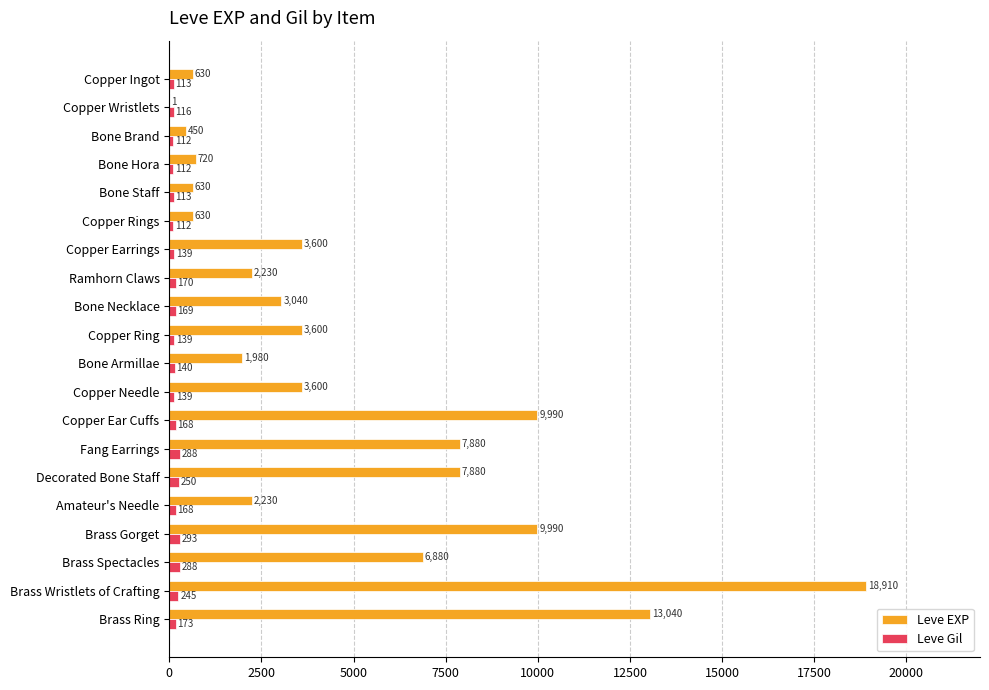

What is the total value across all series at Amateur's Needle?

2398